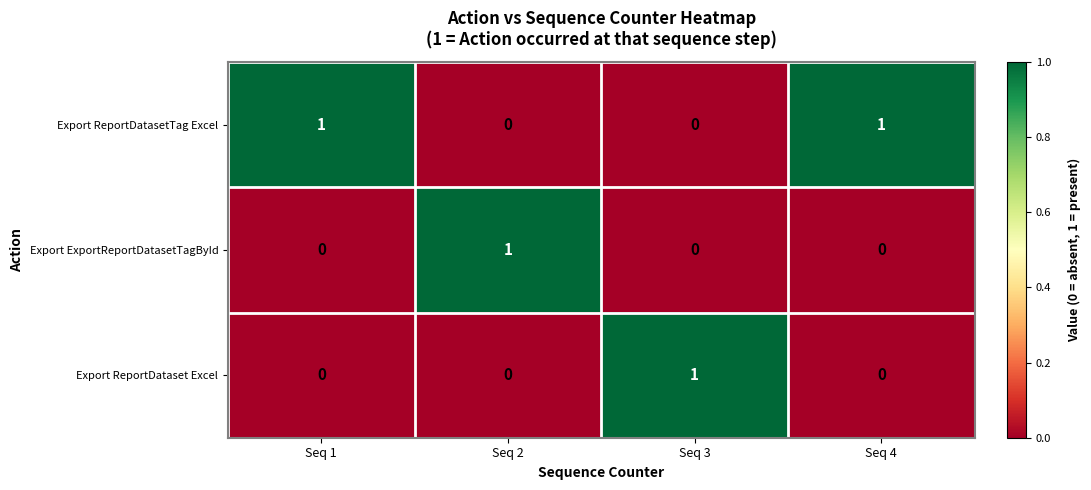

What is the spread (max minus min) of values at Seq 3?

1